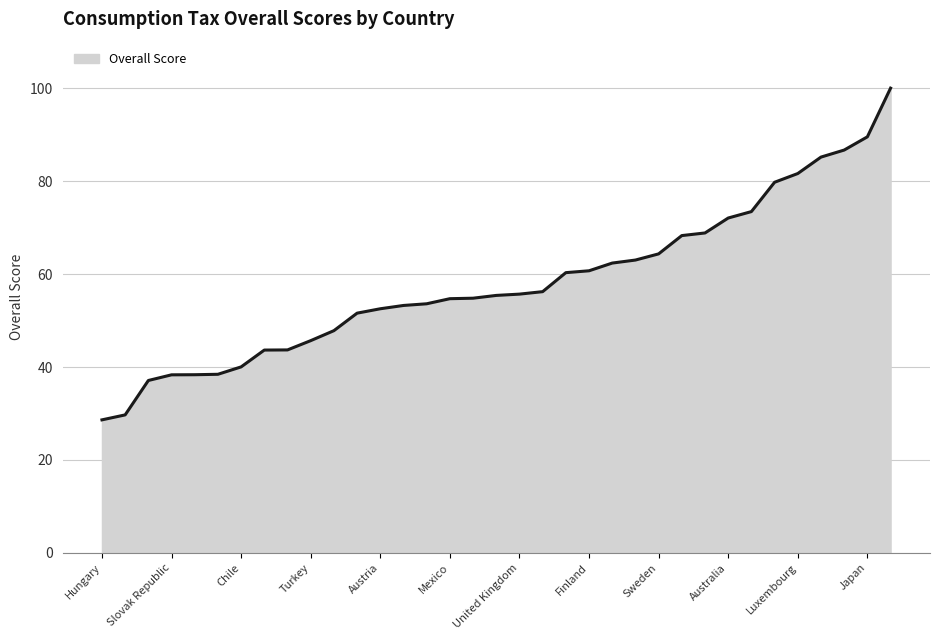

What is the difference between the maximum and minimum values?

71.4